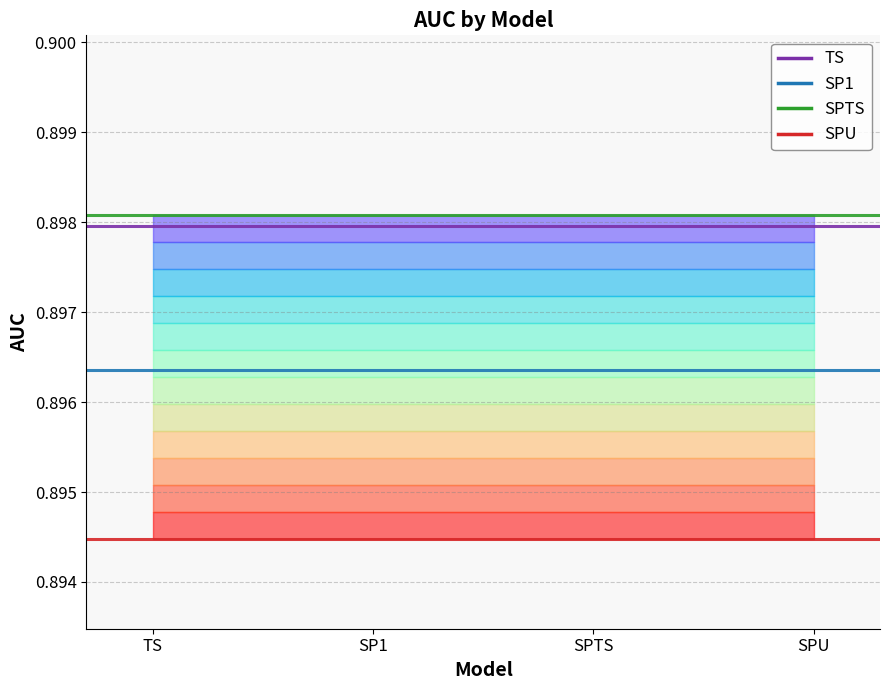

What is the minimum value for SP1?

0.9